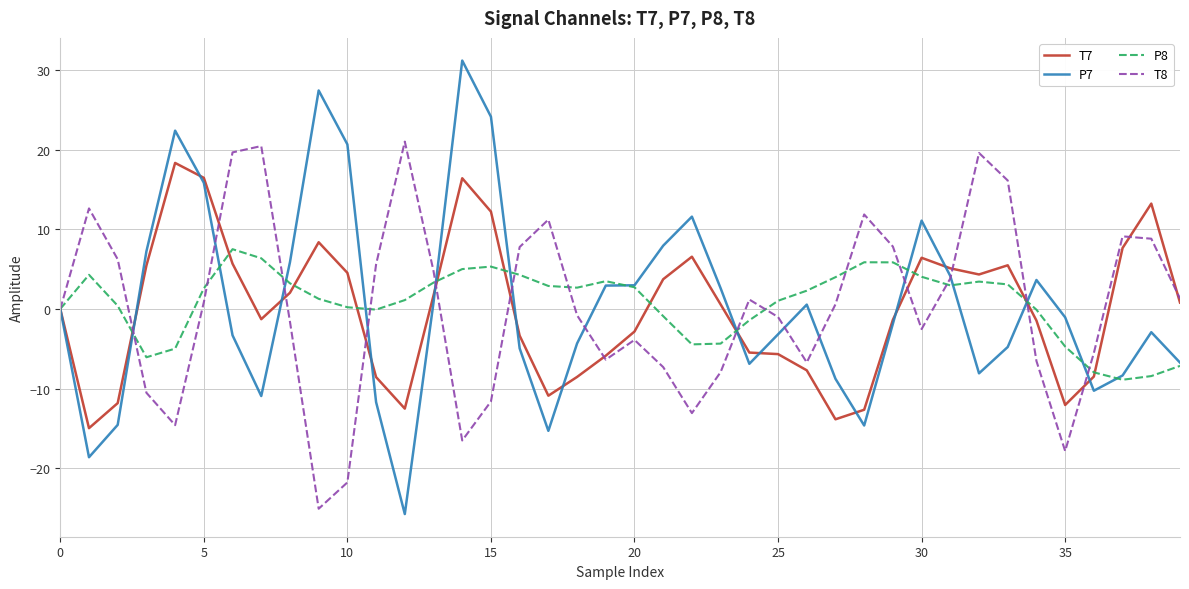

List the series in order of their peak value, lowest first.

P8, T7, T8, P7